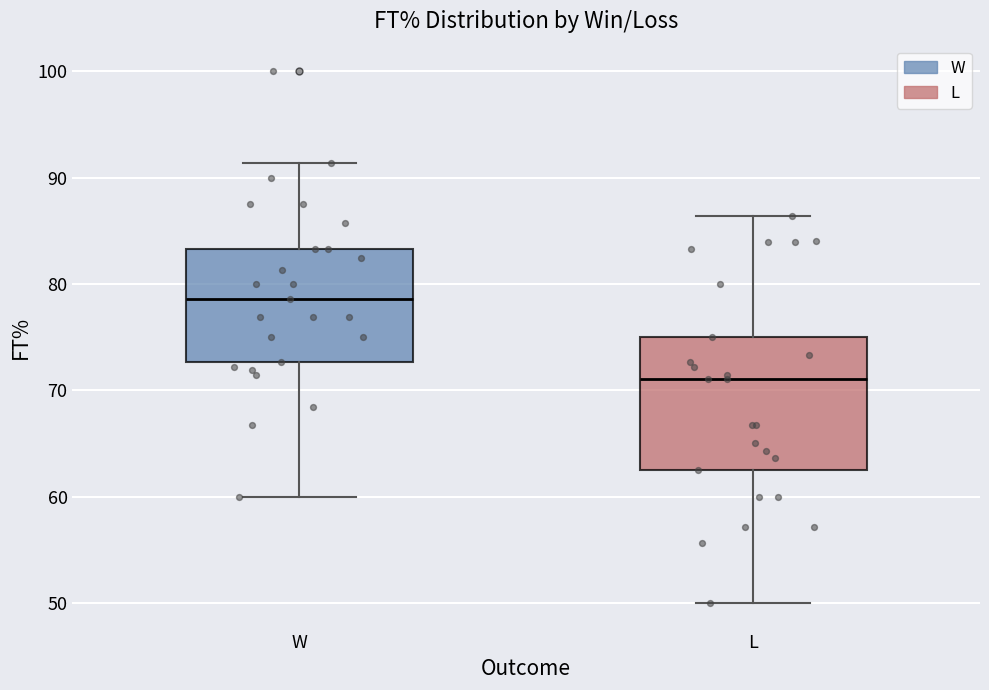

Which box has the lowest median line?

L